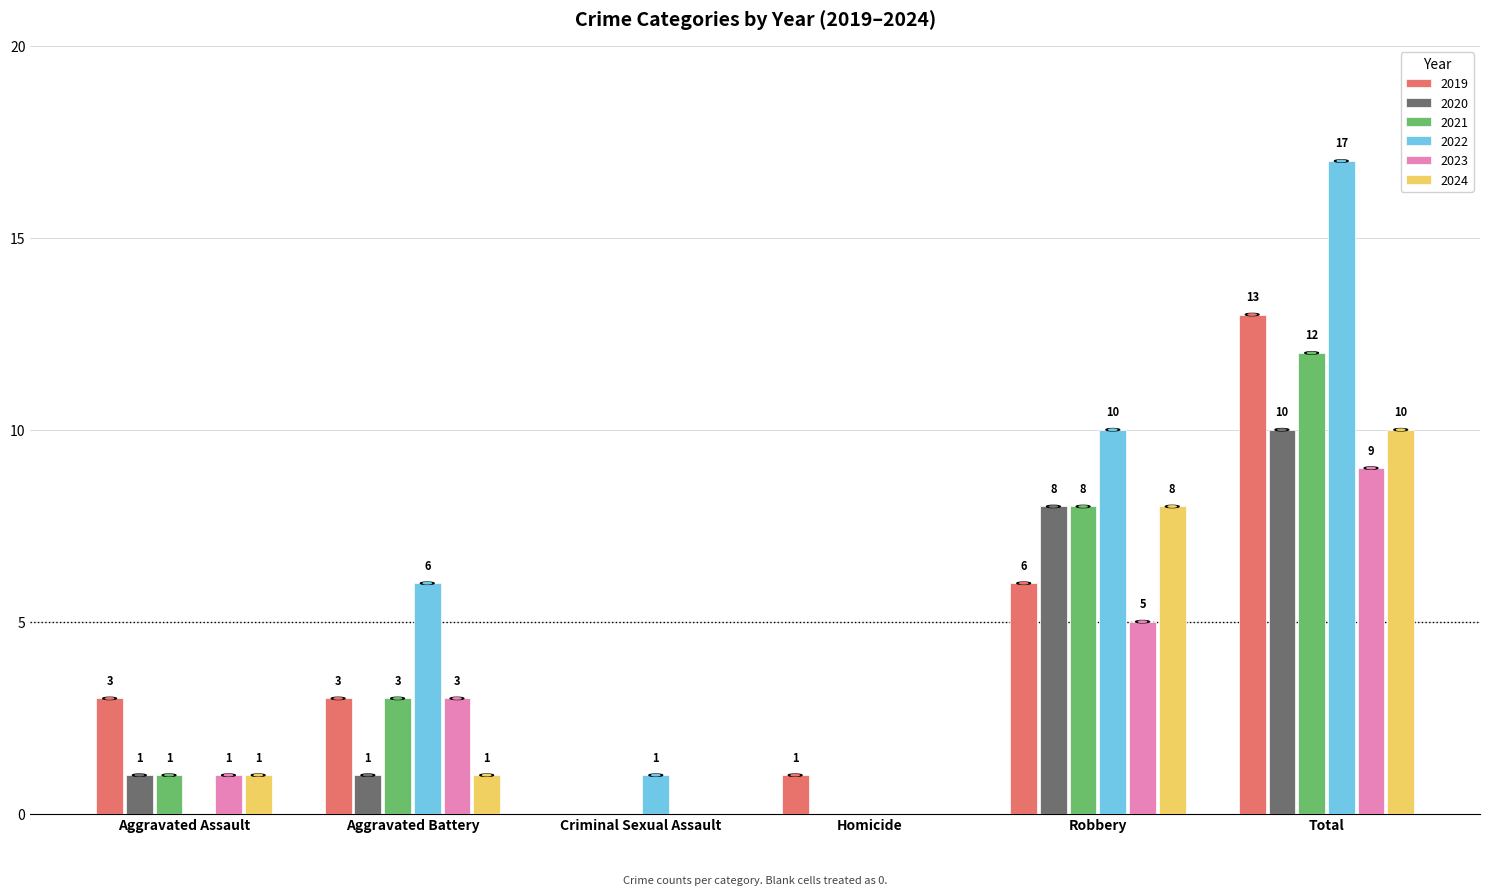

Between Homicide and Total, which series saw the biggest shift?

2022